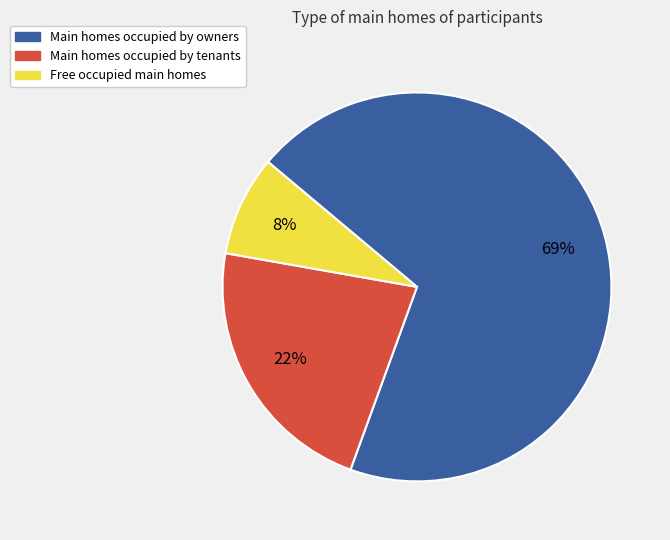

To the nearest percent, what is the average slice percentage?

33%